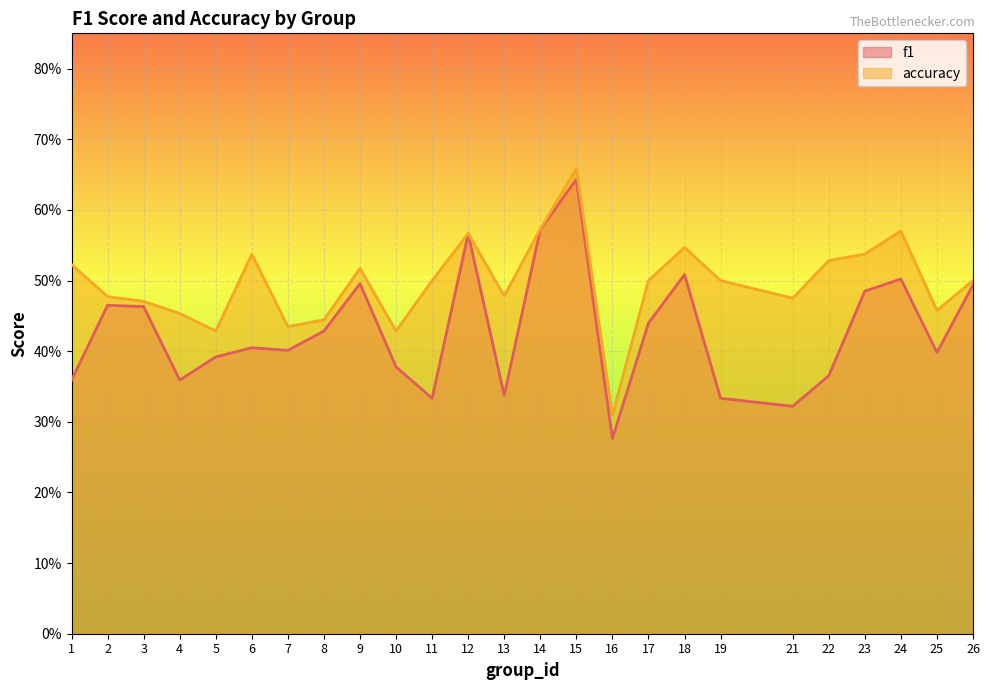

True or false: accuracy and f1 cross at least once.

False